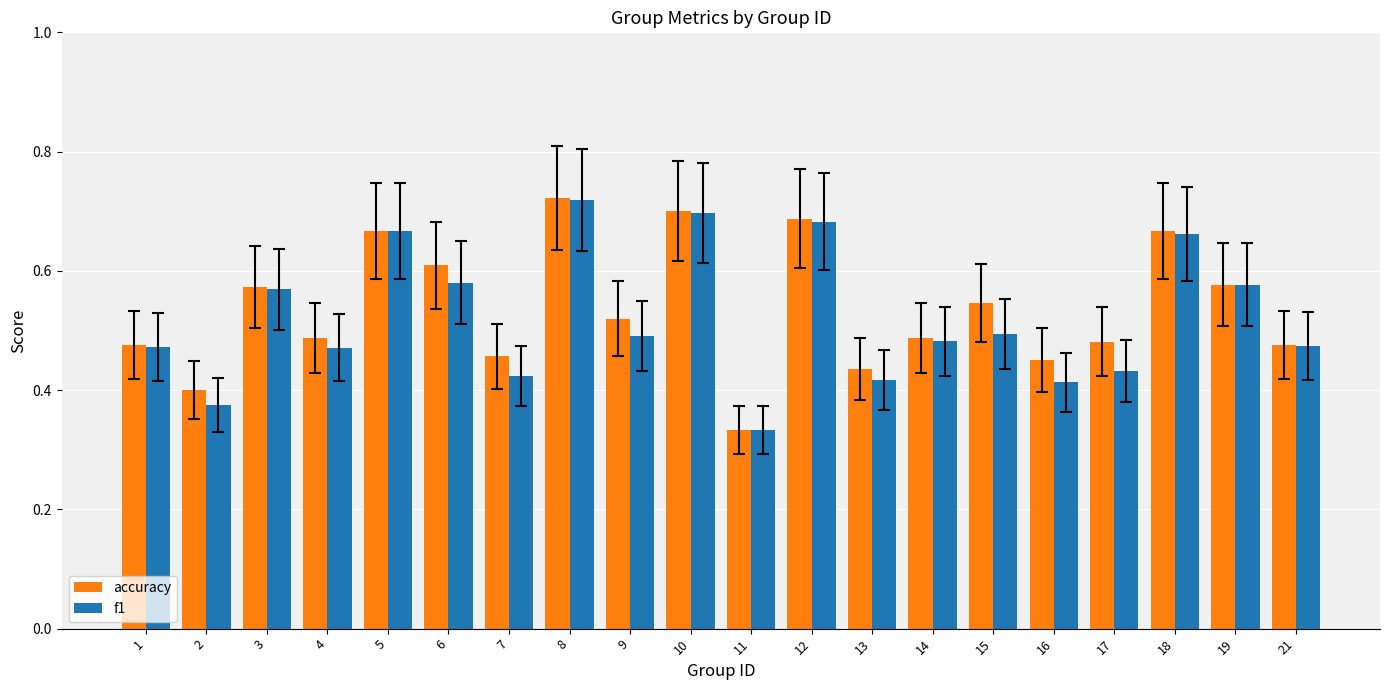

Rank the series by their average value, from highest to lowest.

accuracy, f1